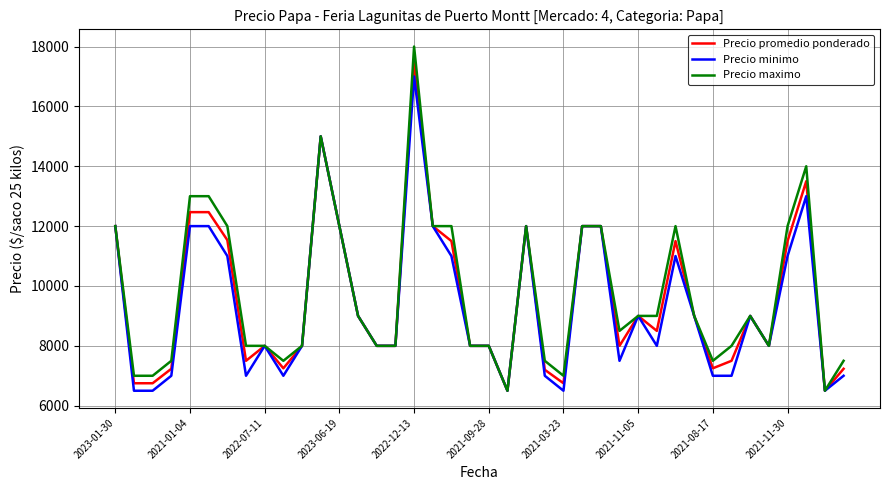

Rank the series by their maximum value, from lowest to highest.

Precio minimo, Precio promedio ponderado, Precio maximo